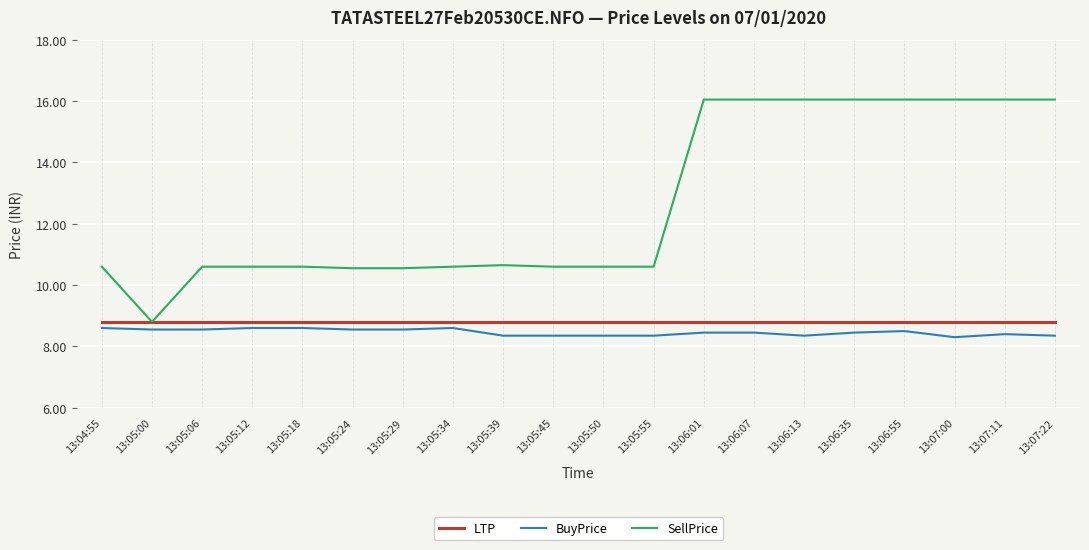

How many lines are shown in the chart?

3